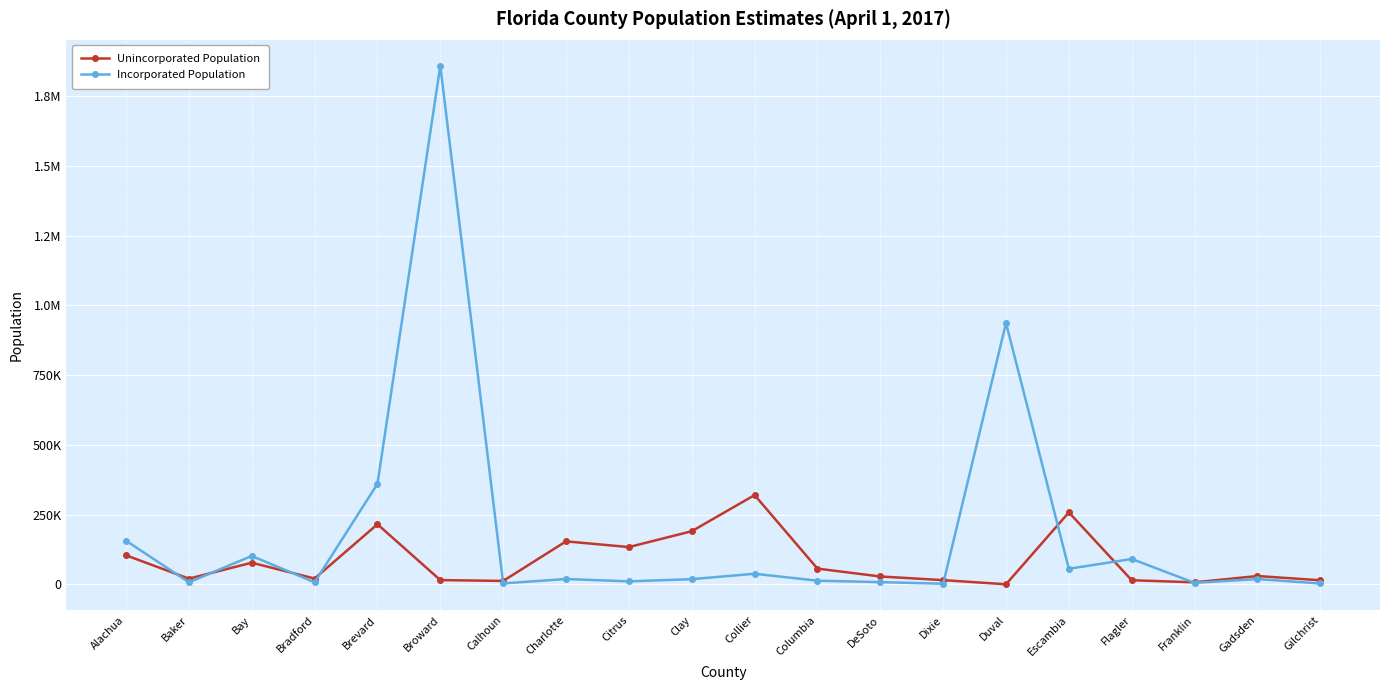

What is the spread (max minus min) of values at Dixie?

12976